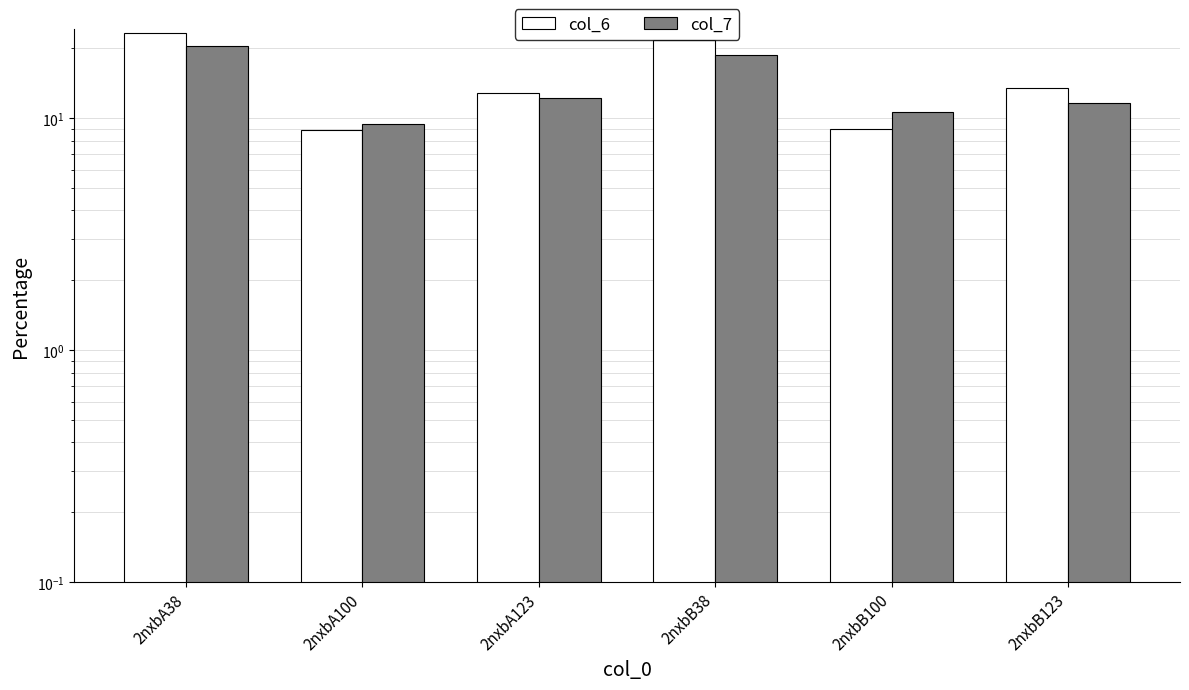

List the series in order of their overall mean, lowest first.

col_7, col_6